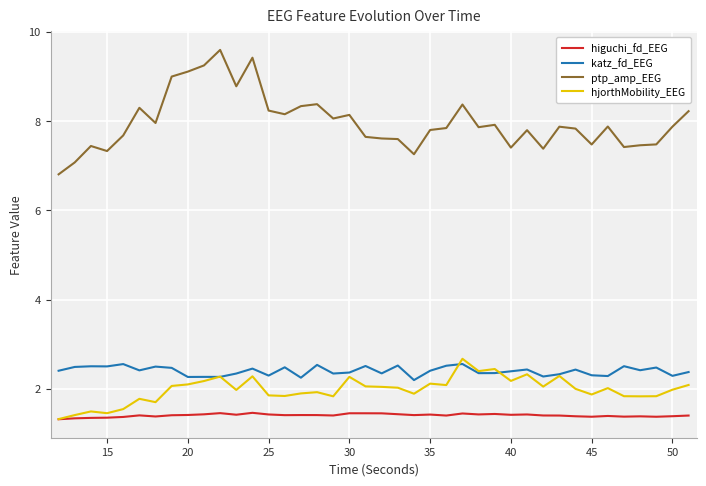

Which series has the largest range (max minus min)?

ptp_amp_EEG